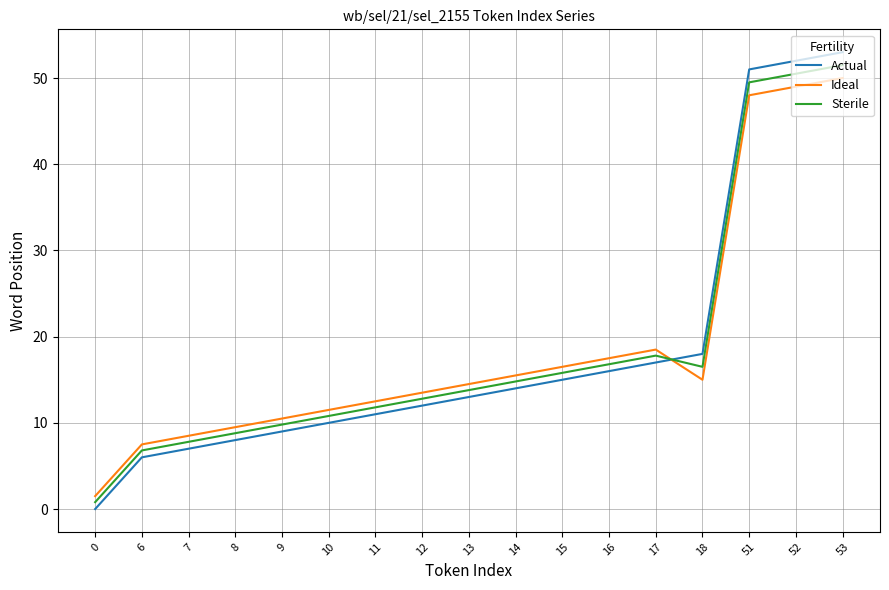

What is the sum of all Sterile values?

316.4